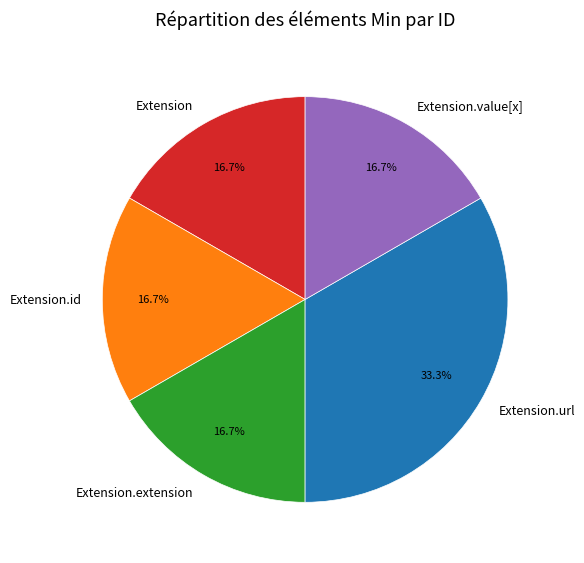

To the nearest percent, what is the difference between the largest and smallest slice percentages?

17%